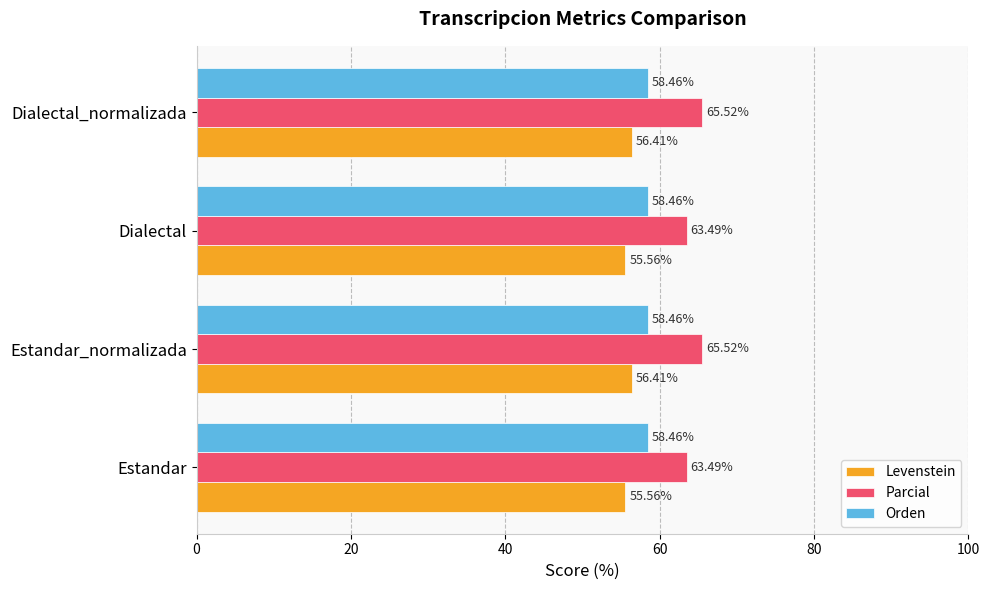

List the series in order of their peak value, highest first.

Parcial, Orden, Levenstein